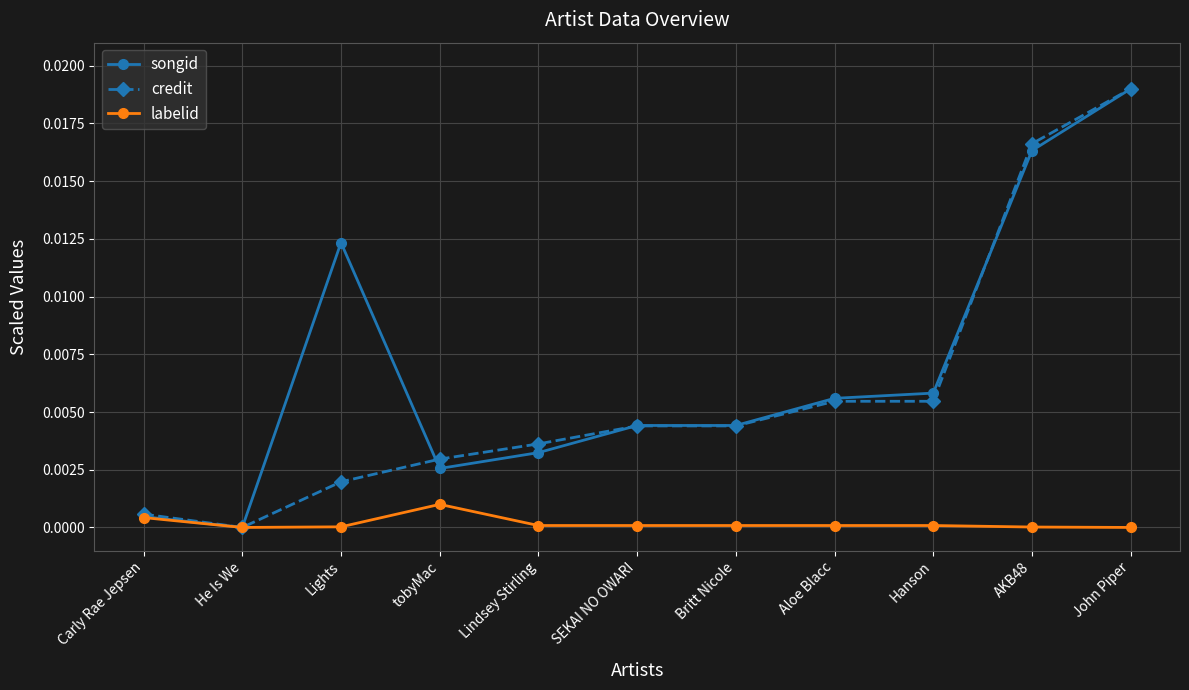

What is the label of the 10th point from the left?

AKB48